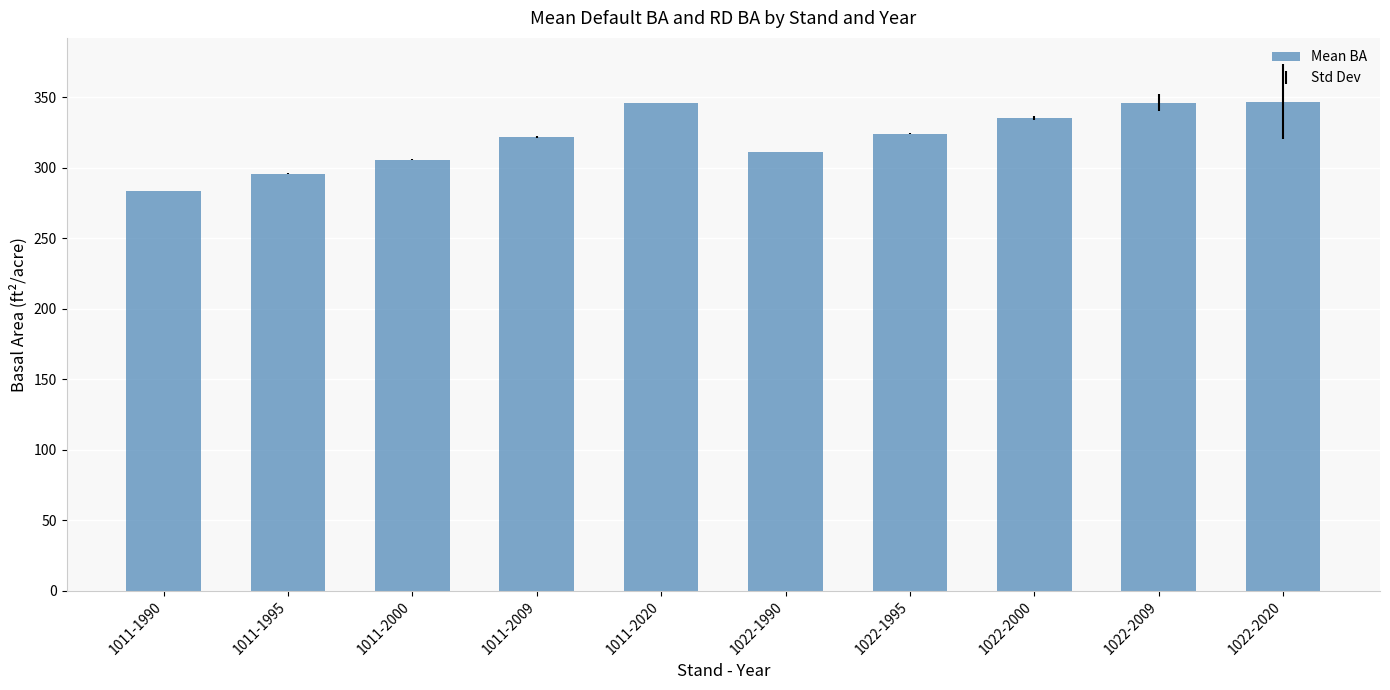

What is the smallest value displayed?

283.6